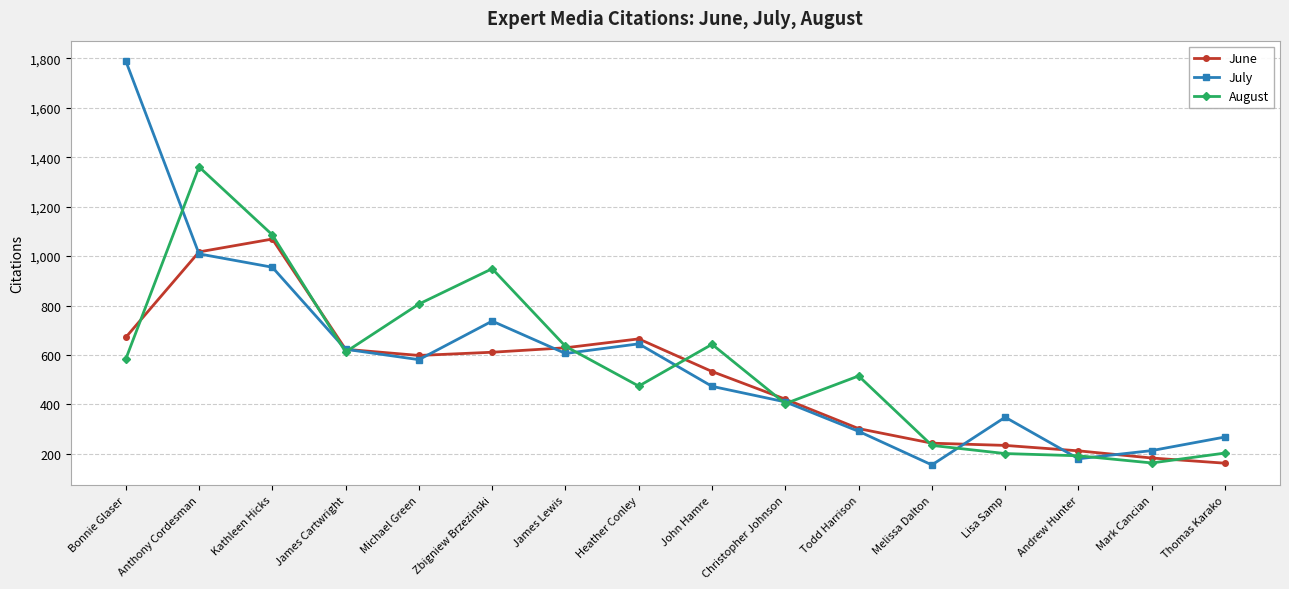

Which series changed the most between Heather Conley and Christopher Johnson?

June